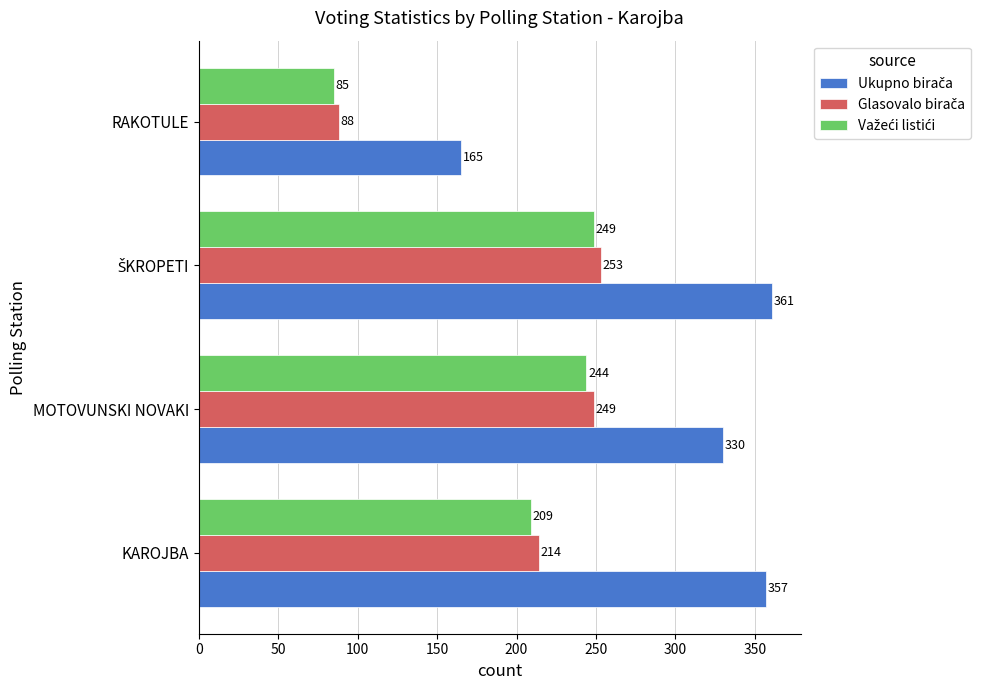

What is the difference between the highest and lowest values at KAROJBA?

148